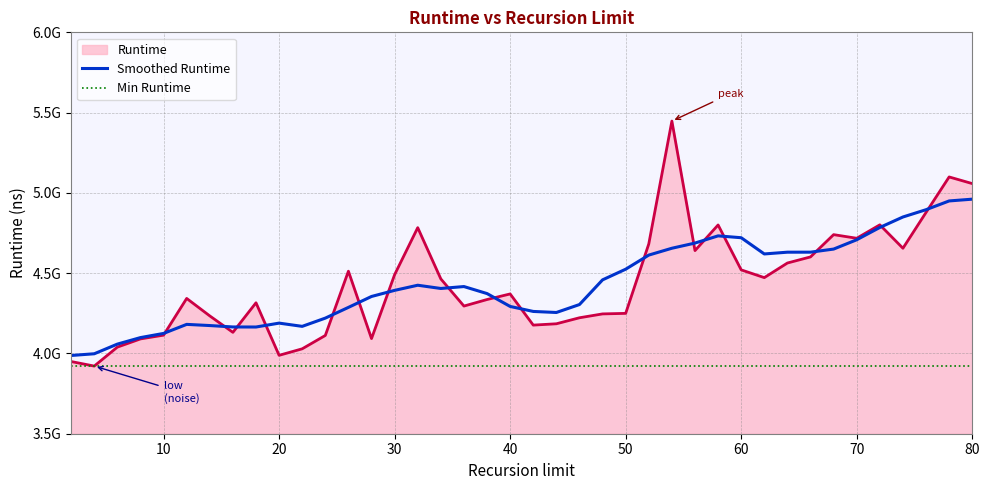

What is the value of the 37th point from the left?

4655179184